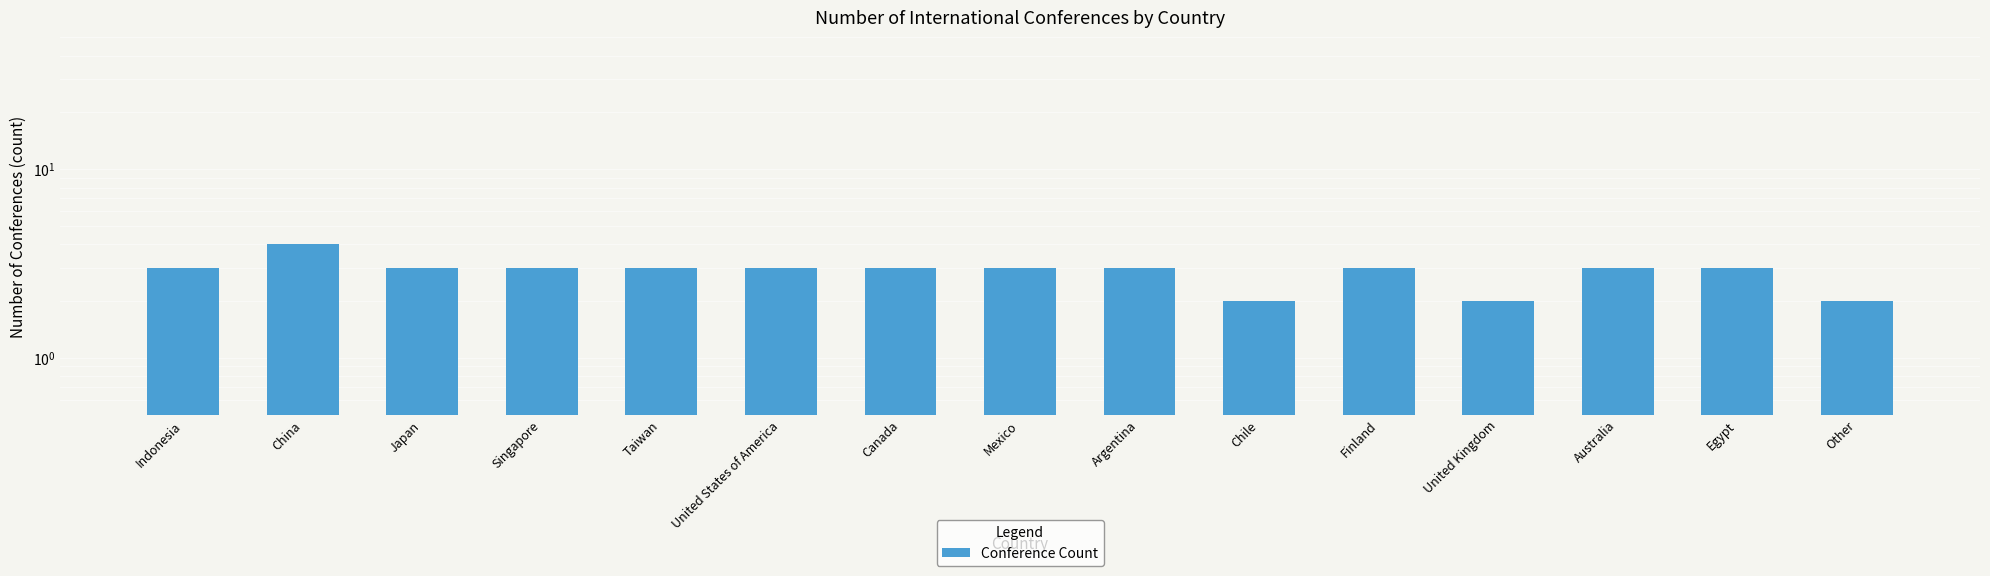

List the labels in order of value, largest first.

China, Indonesia, Japan, Singapore, Taiwan, United States of America, Canada, Mexico, Argentina, Finland, Australia, Egypt, Chile, United Kingdom, Other